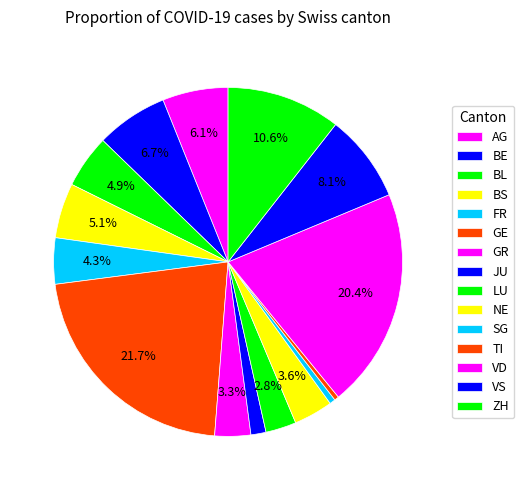

How many slices are in this pie chart?

15